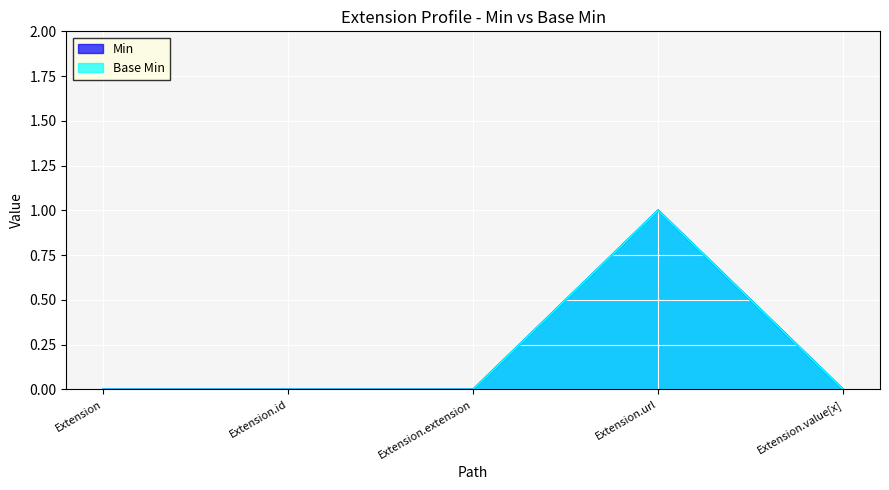

What position from the right is Extension.id?

4